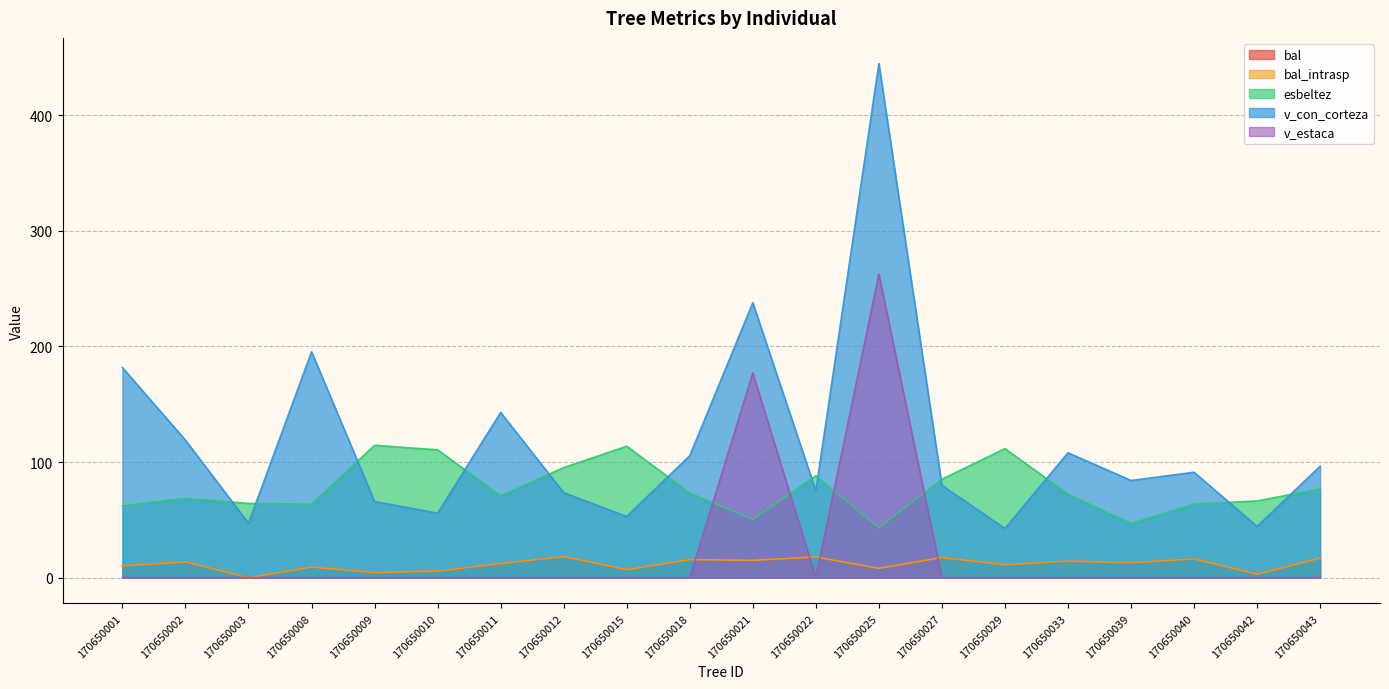

Does the chart have visible grid lines?

Yes